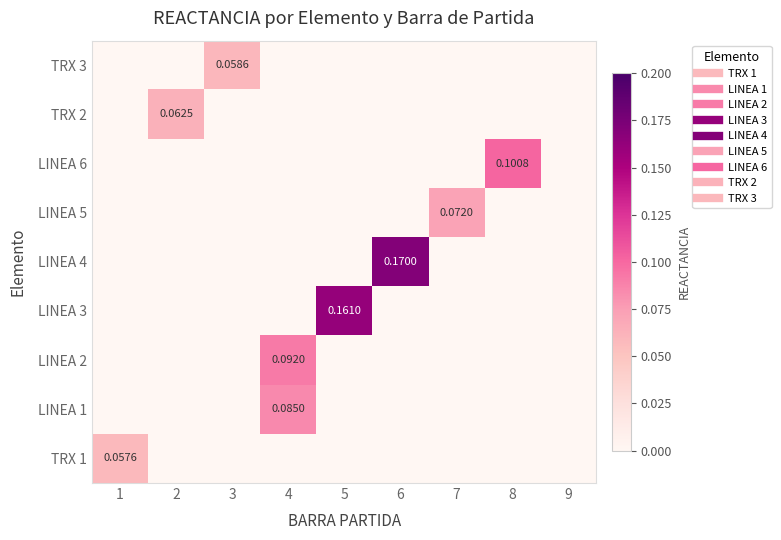

How many categories are shown in the chart?

9